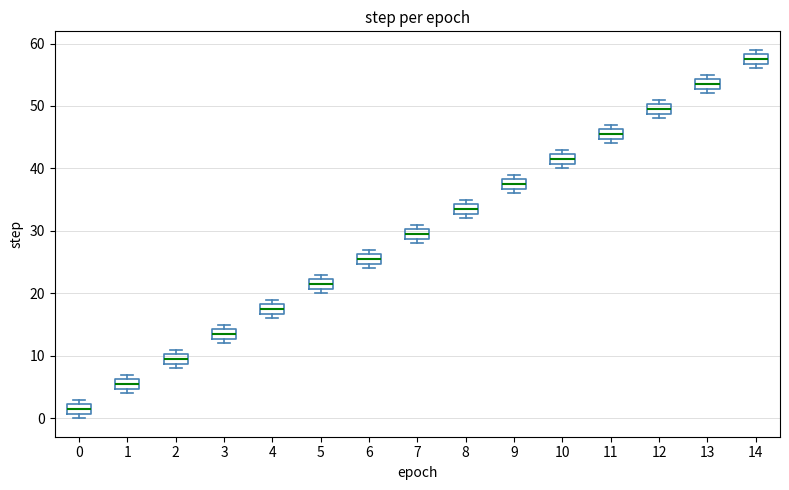

Where is the lower edge of the box at x = 1 on the y-axis? The values are not printed on the chart, so give them approximately, as read against the axis.

5